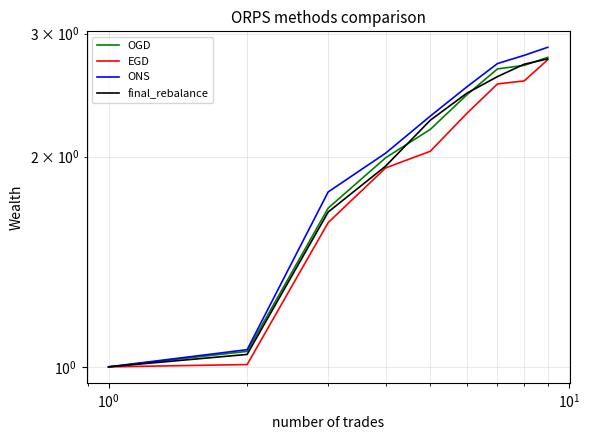

True or false: final_rebalance has more than 1 interior local peaks.

False